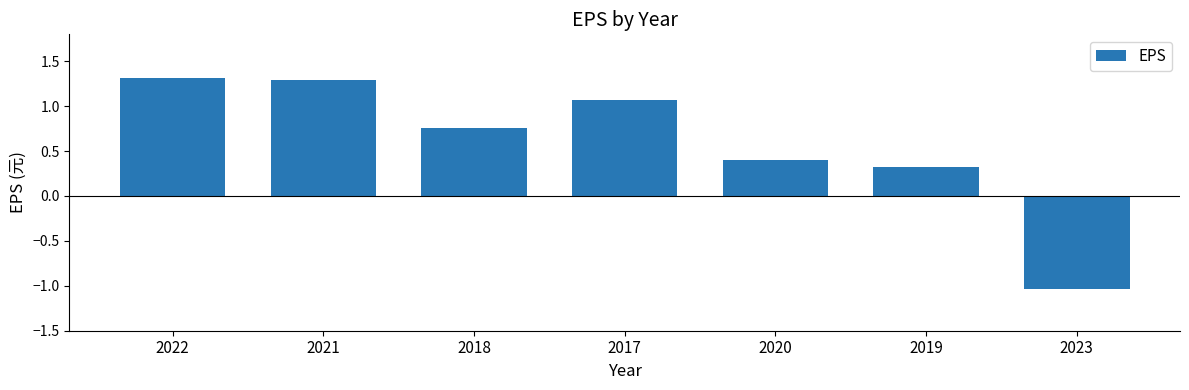

What is the label of the 4th bar from the right?

2017